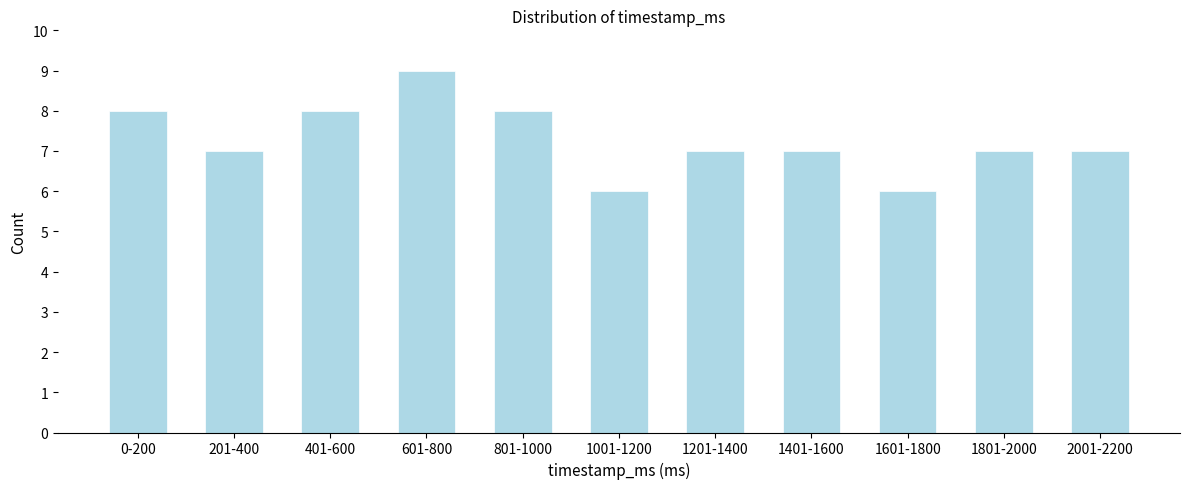

Reading left to right, transcribe all the data shown in this chart.

0-200=8	201-400=7	401-600=8	601-800=9	801-1000=8	1001-1200=6	1201-1400=7	1401-1600=7	1601-1800=6	1801-2000=7	2001-2200=7